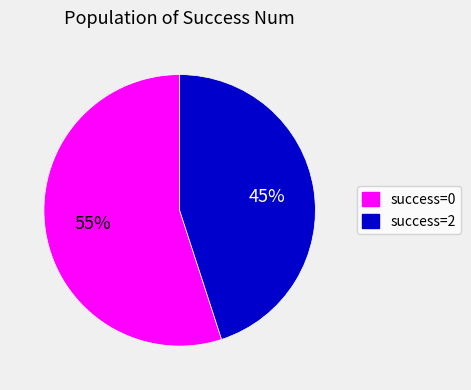

To the nearest percent, what is the difference between the largest and smallest slice percentages?

10%